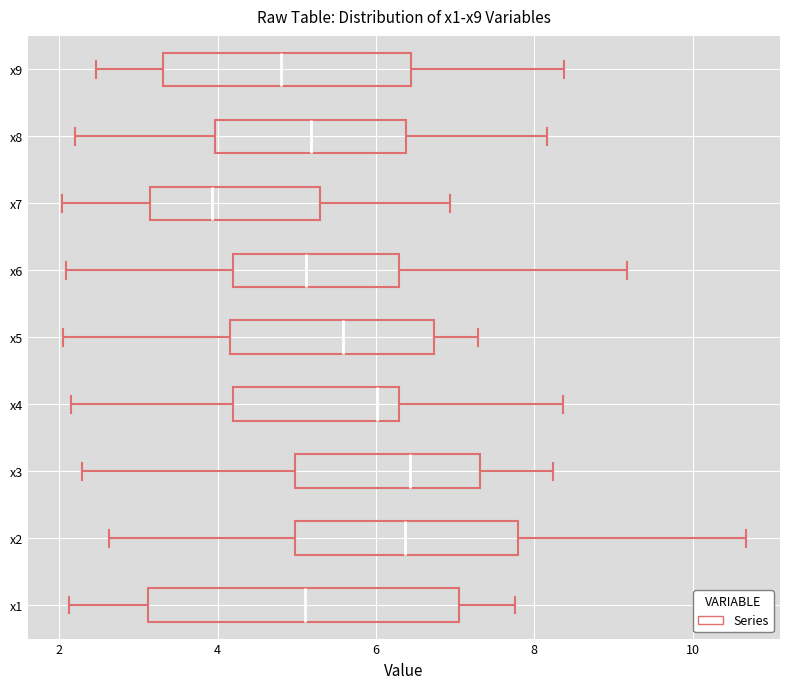

Reading bottom to top, read every box against the x-axis: the position of its median line, the range the box covers, and the ends of its whiskers. The values are not printed on the chart, so give them approximately, as read against the axis.

x1: median 5.2, box 3.2 to 7.0, whiskers 2.2 to 7.8
x2: median 6.4, box 5.0 to 7.8, whiskers 2.6 to 10.6
x3: median 6.4, box 5.0 to 7.4, whiskers 2.2 to 8.2
x4: median 6.0, box 4.2 to 6.2, whiskers 2.2 to 8.4
x5: median 5.6, box 4.2 to 6.8, whiskers 2.0 to 7.2
x6: median 5.2, box 4.2 to 6.2, whiskers 2.0 to 9.2
x7: median 4.0, box 3.2 to 5.2, whiskers 2.0 to 7.0
x8: median 5.2, box 4.0 to 6.4, whiskers 2.2 to 8.2
x9: median 4.8, box 3.4 to 6.4, whiskers 2.4 to 8.4